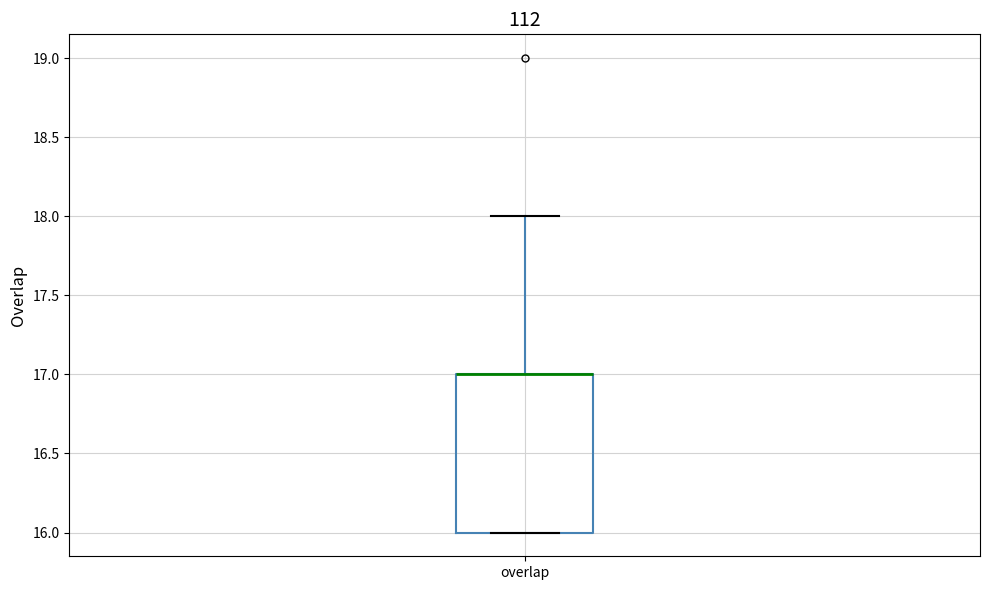

Transcribe this box plot: give where the median line is, the range the box spans, and where the two whiskers end, as read against the y-axis. The values are not printed on the chart, so give them approximately, as read against the axis.

median 17 (drawn on the box's upper edge), box 16 to 17, whiskers 16 to 18